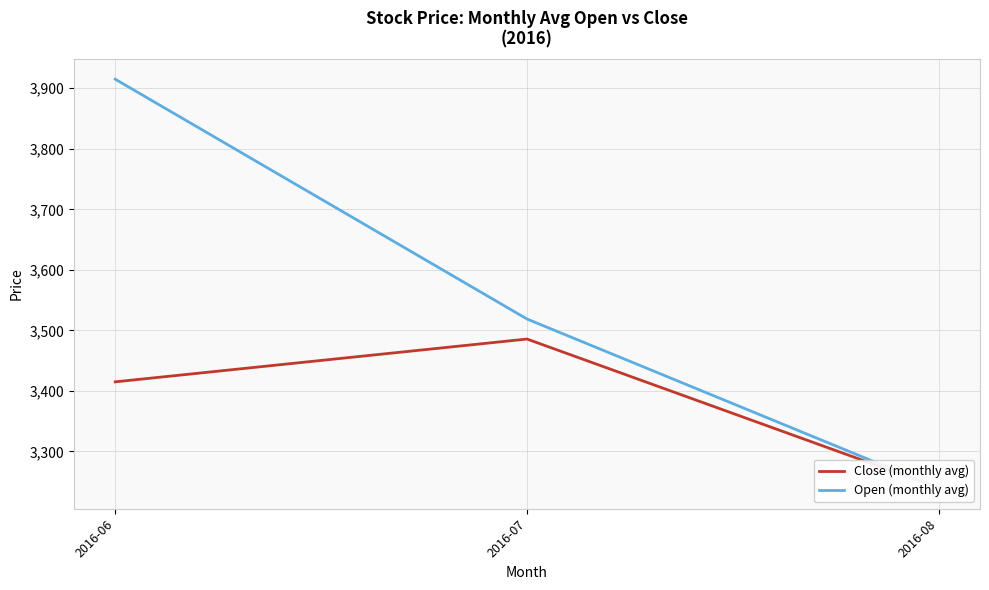

How many data points in Open (monthly avg) are less than 3518?

1